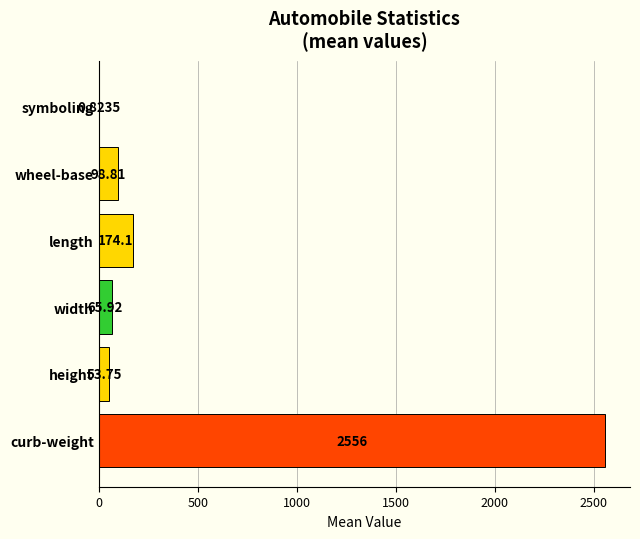

What is the change in value from curb-weight to wheel-base?

-2456.8